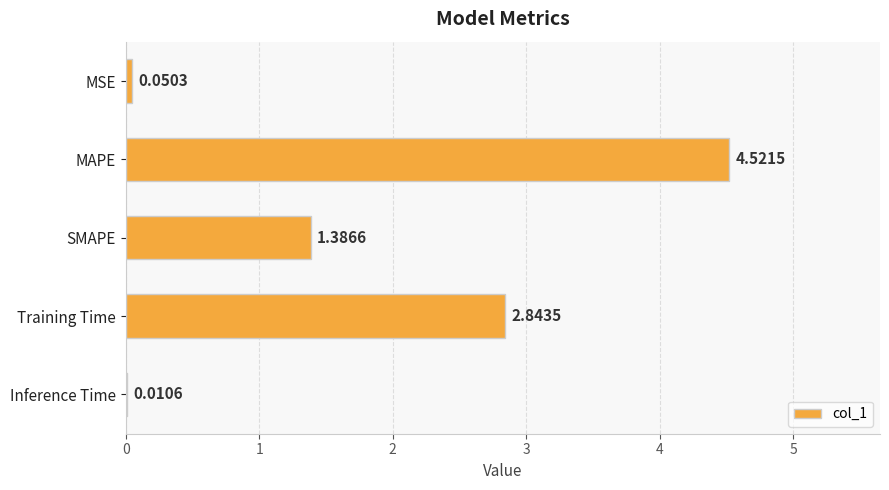

At which label is the value closest to 2?

SMAPE